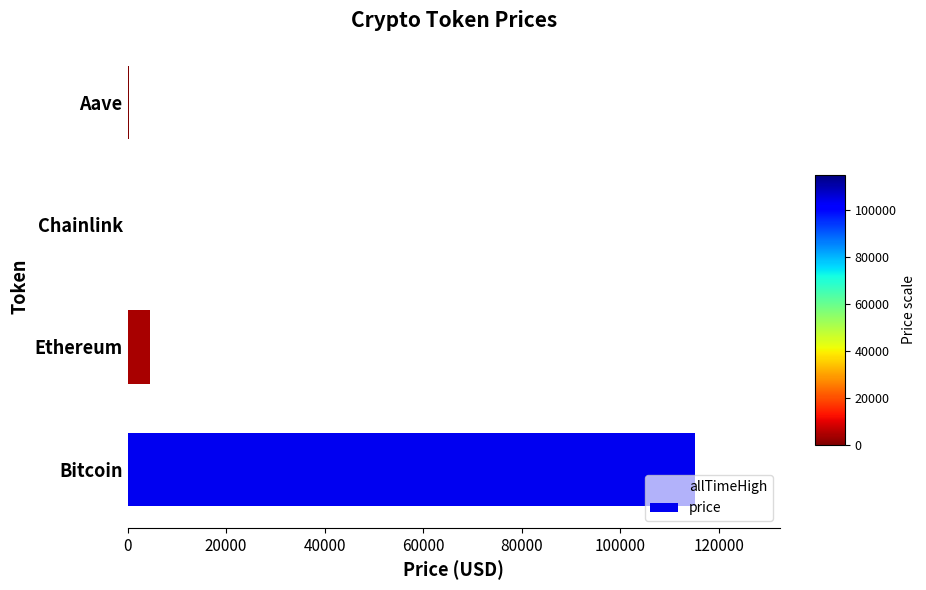

What is the approximate value of price at Ethereum?

4534.6